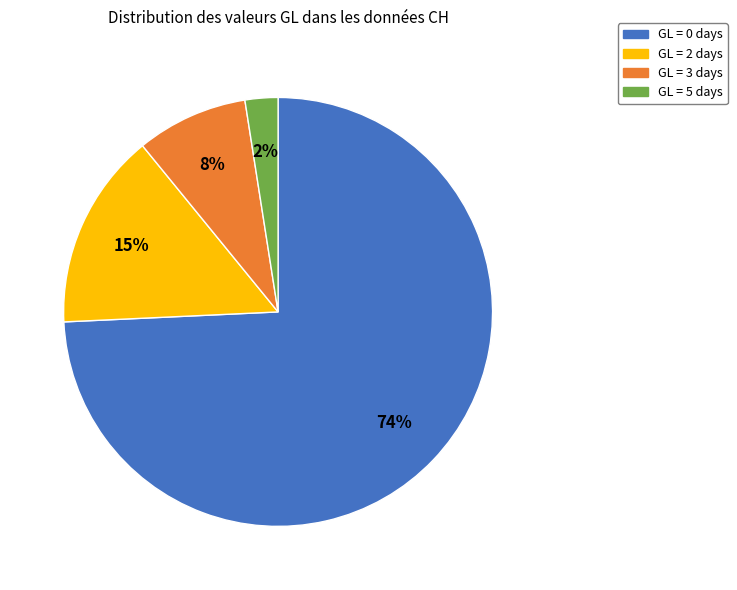

How many segments does this pie chart have?

4